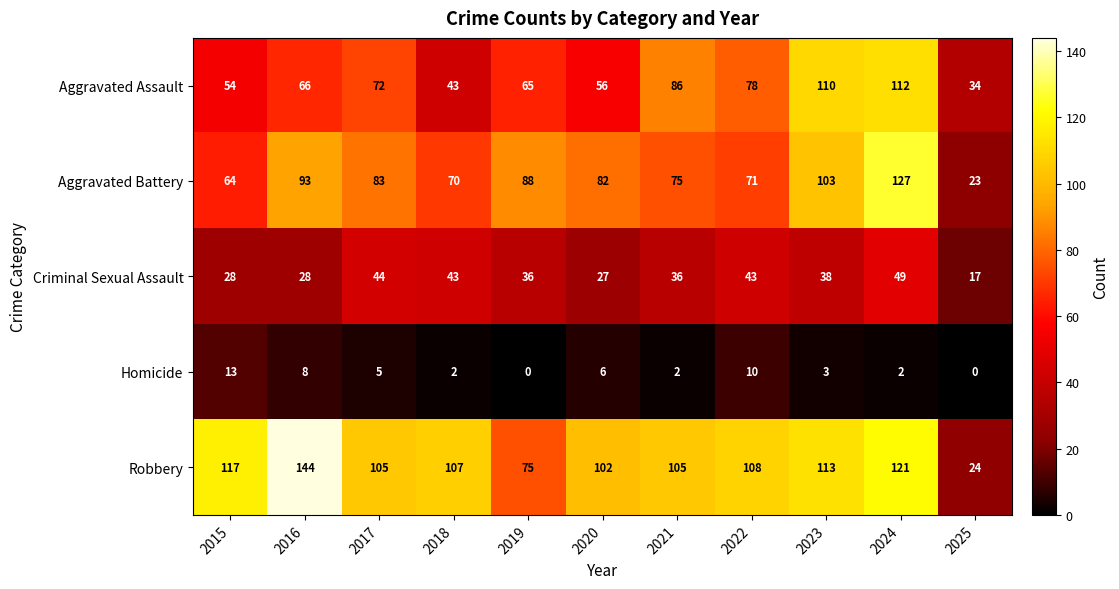

What is the difference between the maximum and minimum values in the Aggravated Battery series?

104